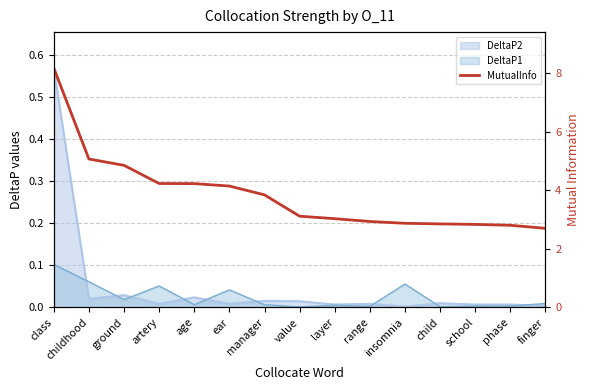

Count the number of categories in the chart.

15